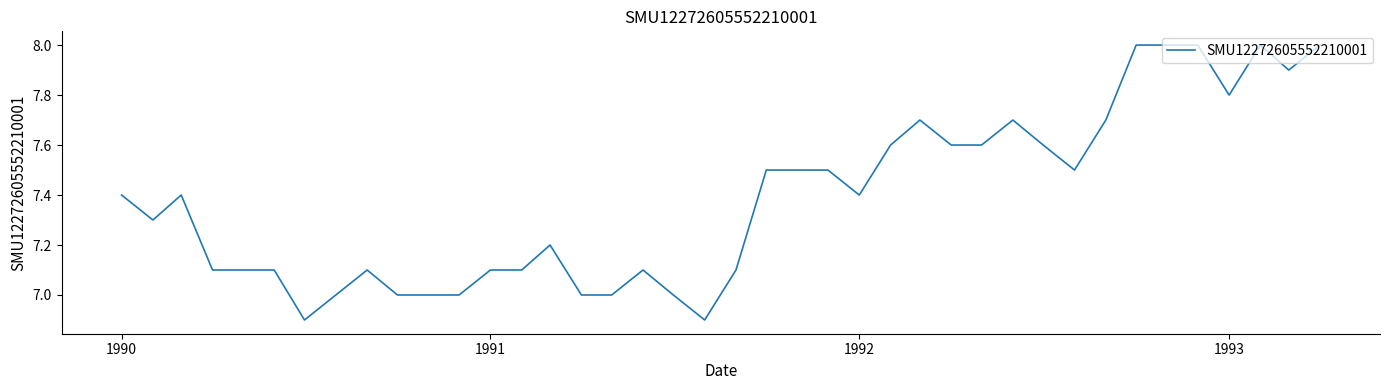

Reading left to right, list all the values displayed in this chart.

7.4	7.3	7.4	7.1	7.1	7.1	6.9	7.0	7.1	7.0	7.0	7.0	7.1	7.1	7.2	7.0	7.0	7.1	7.0	6.9	7.1	7.5	7.5	7.5	7.4	7.6	7.7	7.6	7.6	7.7	7.6	7.5	7.7	8.0	8.0	8.0	7.8	8.0	7.9	8.0